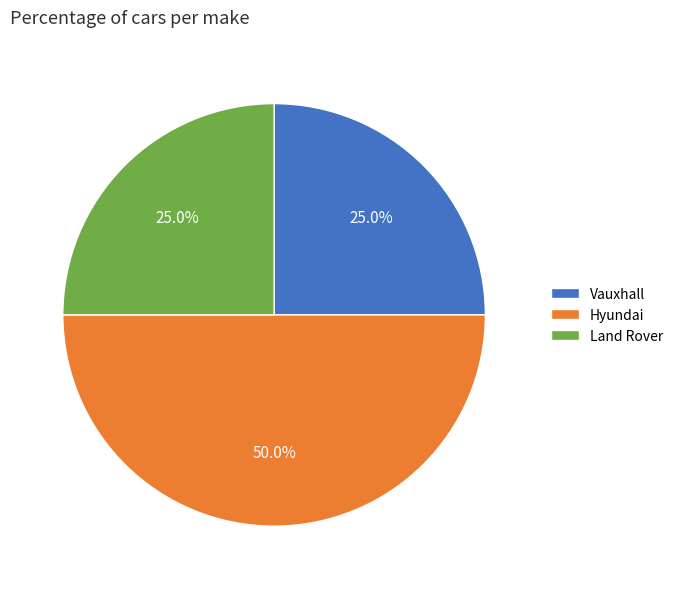

Does Land Rover represent more than half of the total?

No